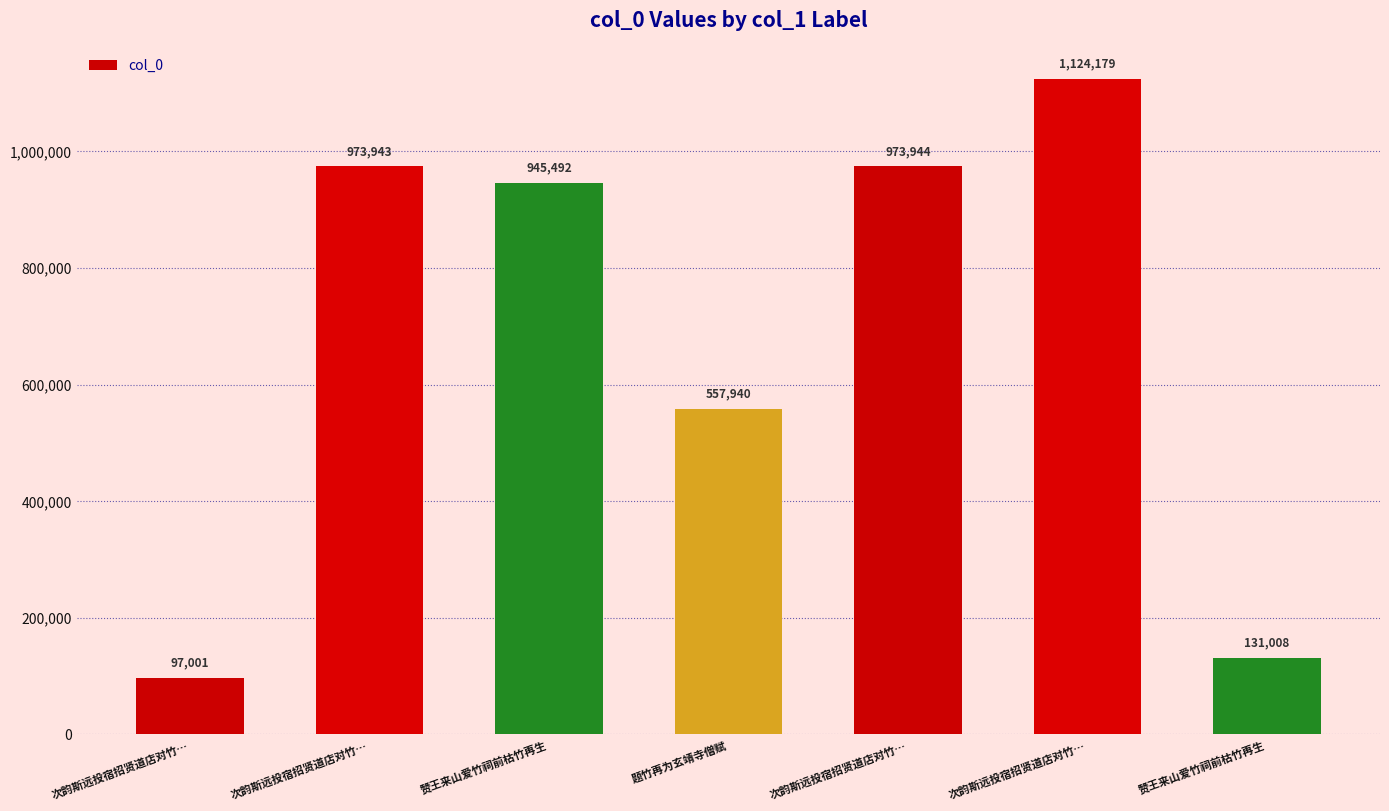

Reading left to right, transcribe all the data shown in this chart.

97001	973943	945492	557940	973944	1124179	131008